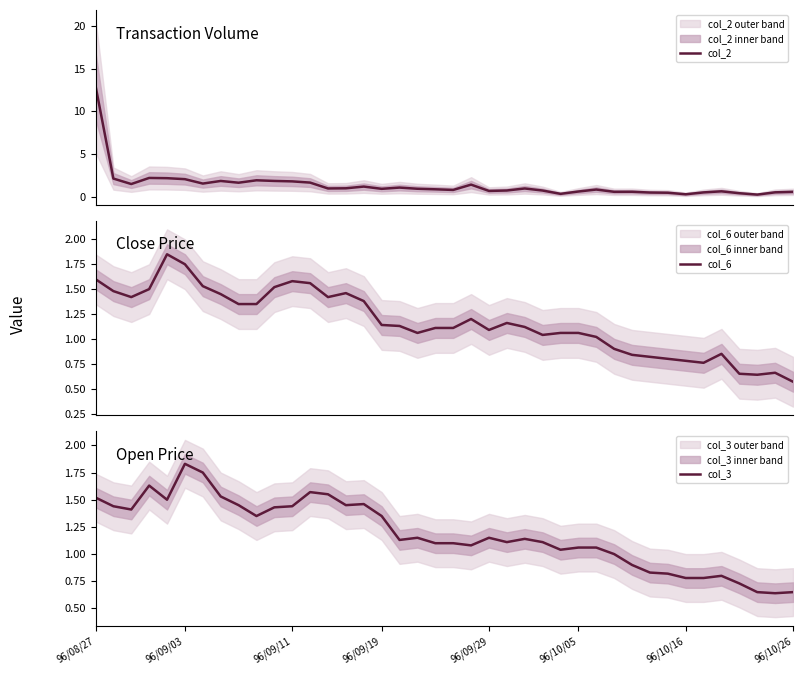

In col_6, how many points are higher than both neighbors (excluding endpoints)?

7